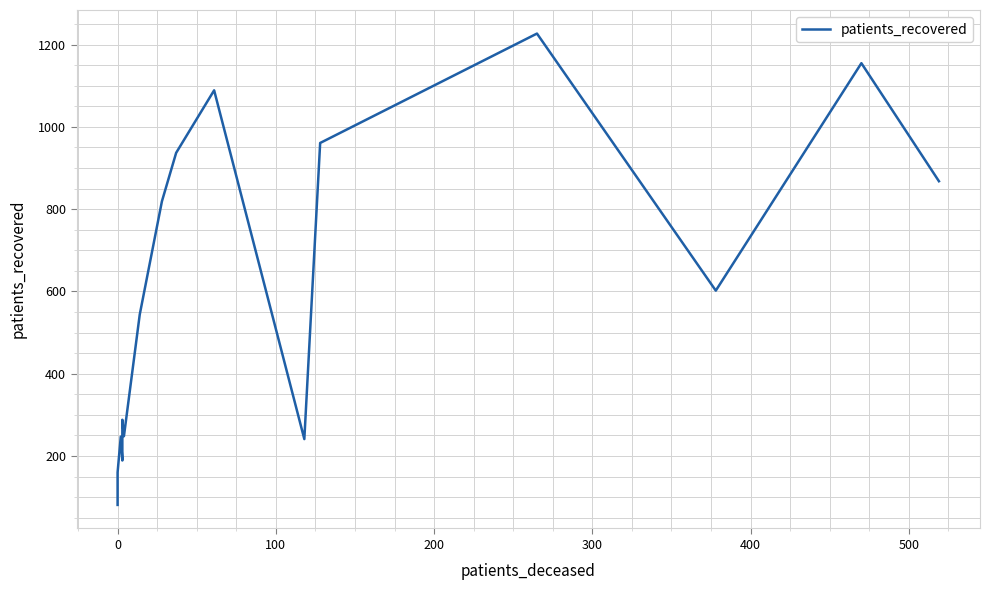

What is the greatest value displayed?

1227